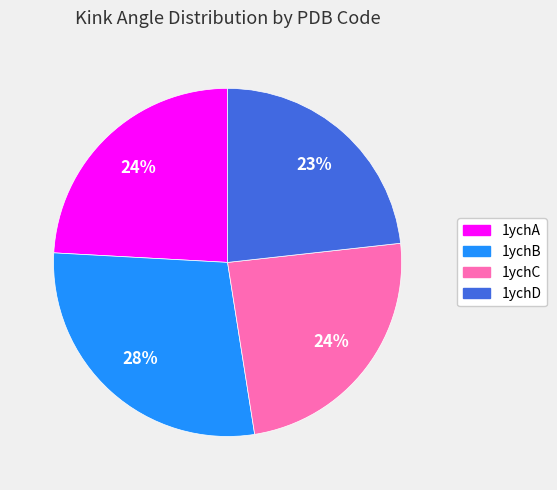

Is there a majority slice in this chart?

No